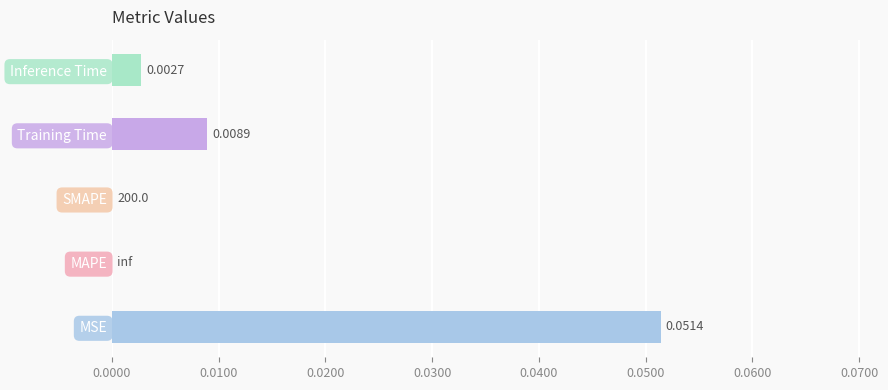

Which category has the highest value across all series?

MSE